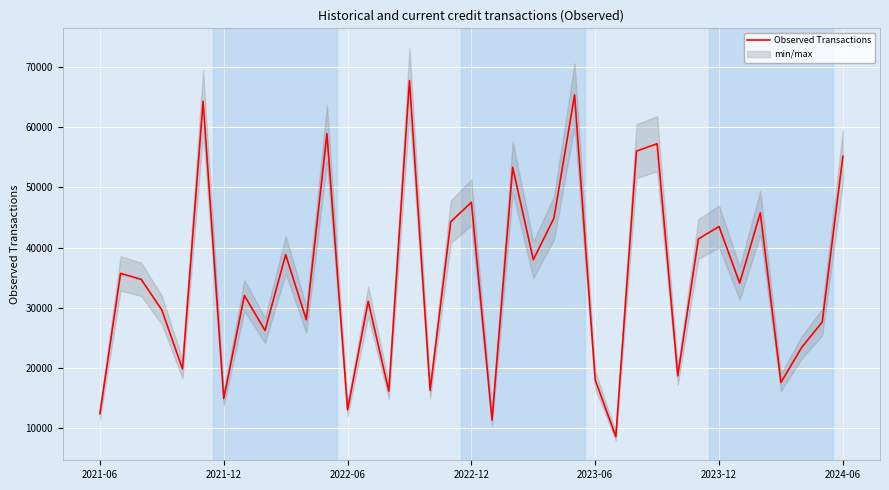

What is the highest value of the Observed Transactions series?

67802.9